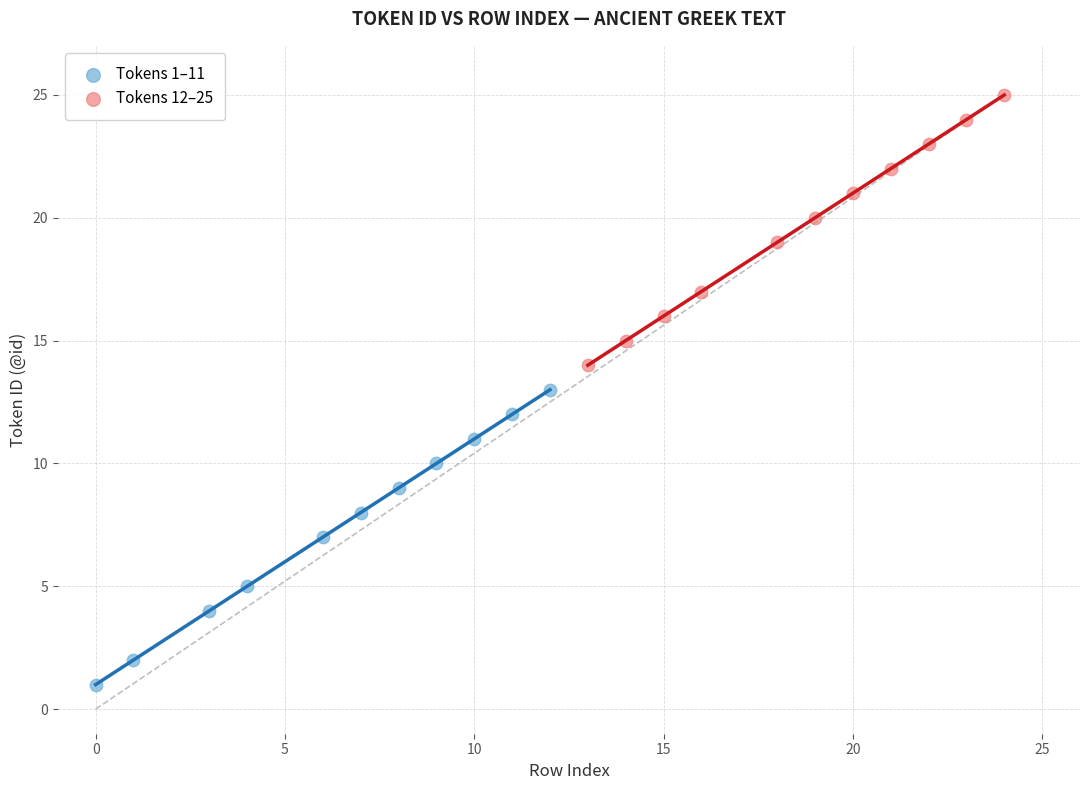

Which series contains the lowest Y value?

Tokens 1–11